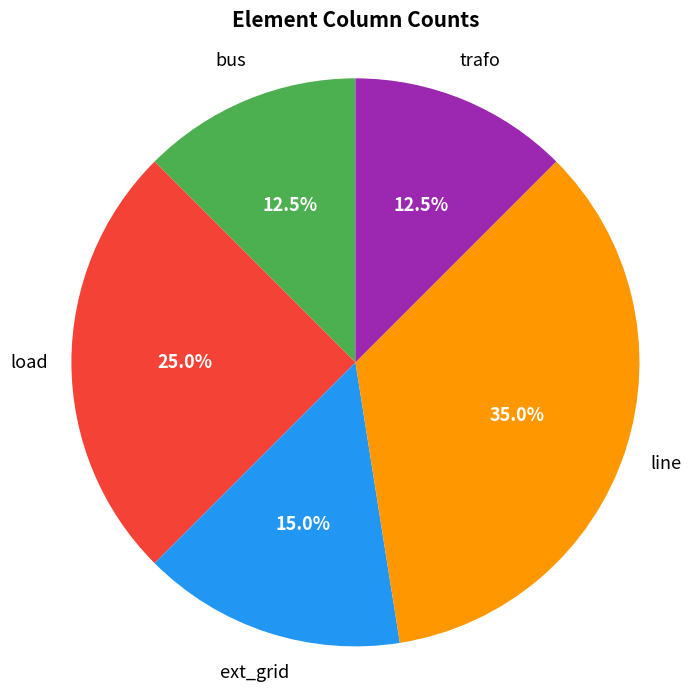

Which slice is the largest?

line